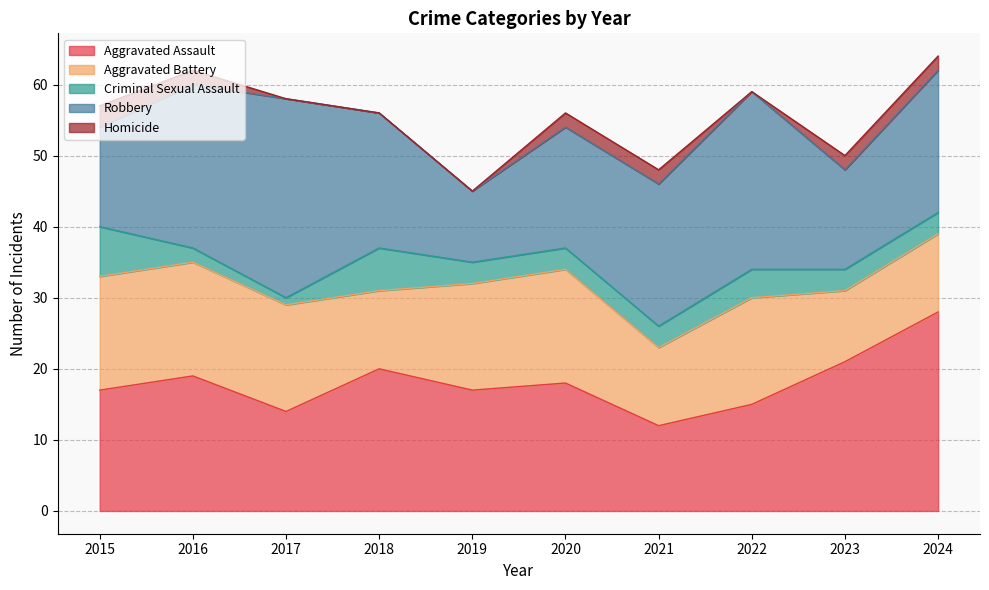

True or false: Aggravated Assault has a value of 22 at 2017.

False